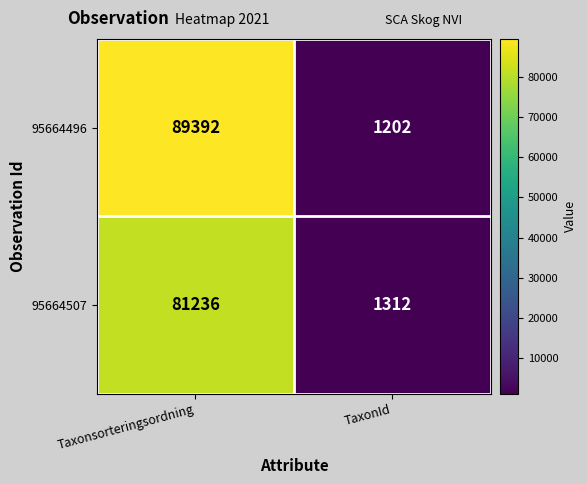

Which series has the largest total across all categories?

95664496